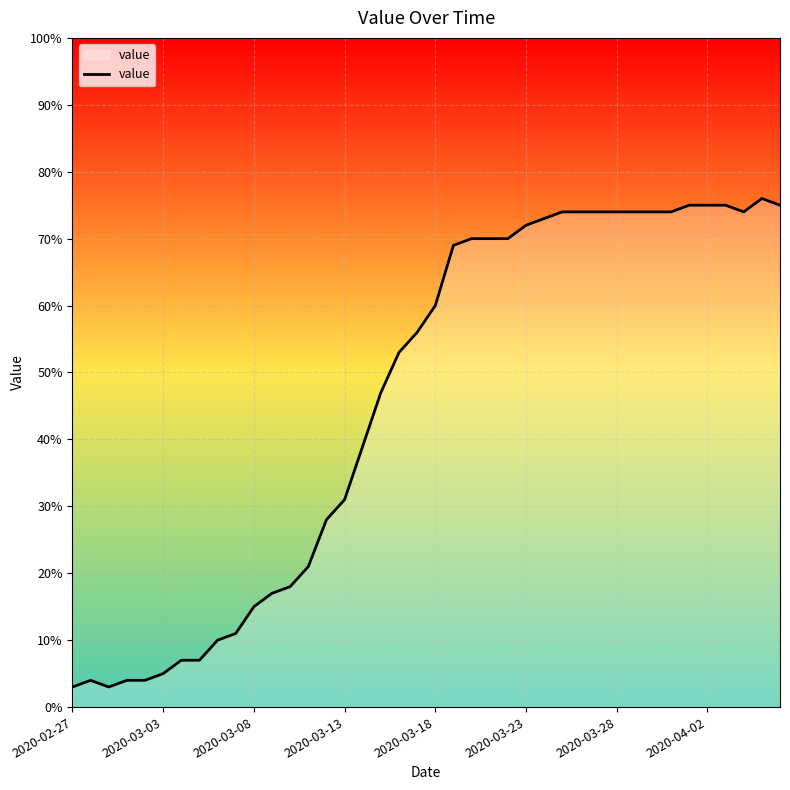

What is the difference between the maximum and minimum values?

73